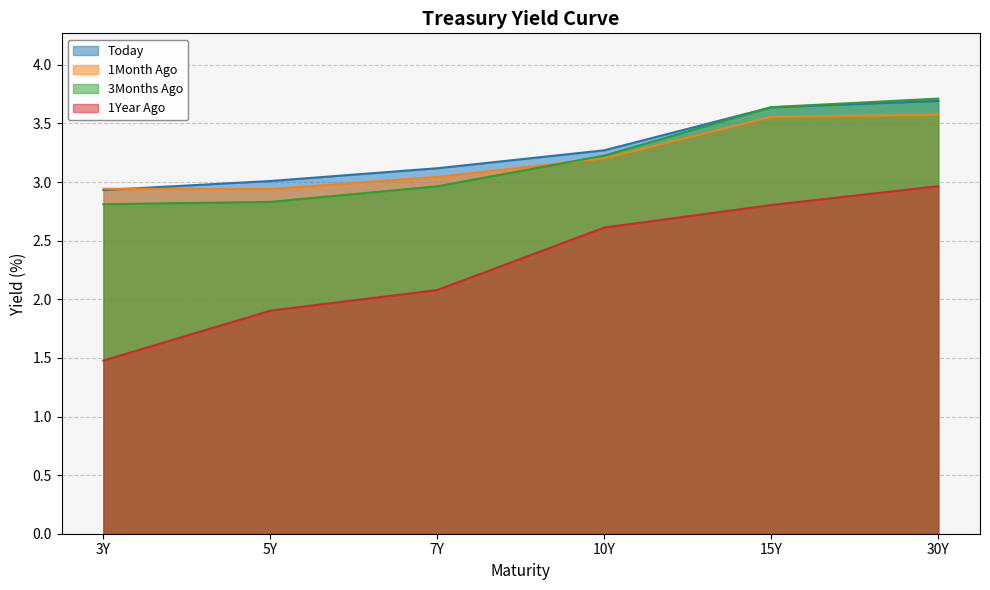

Which has a higher value, 5Y or 15Y?

15Y